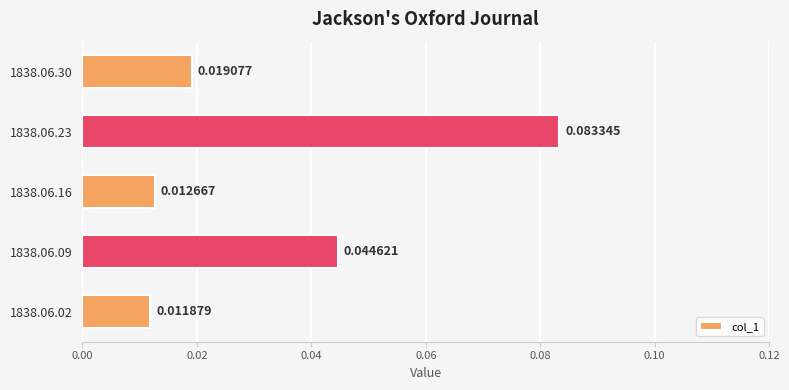

Rank the categories by value from lowest to highest.

1838.06.02, 1838.06.16, 1838.06.30, 1838.06.09, 1838.06.23